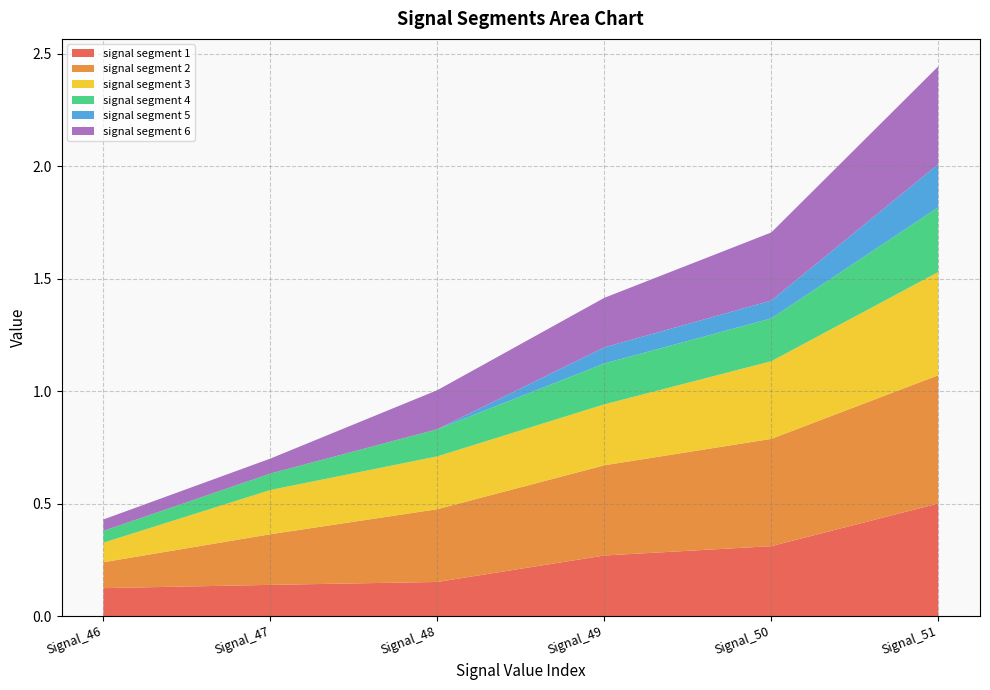

Reading left to right, list all the values displayed in this chart.

signal segment 1: 0.1	0.1	0.2	0.3	0.3	0.5
signal segment 2: 0.1	0.2	0.3	0.4	0.5	0.6
signal segment 3: 0.1	0.2	0.2	0.3	0.3	0.5
signal segment 4: 0.1	0.1	0.1	0.2	0.2	0.3
signal segment 5: 0.0	0.0	0.0	0.1	0.1	0.2
signal segment 6: 0.1	0.1	0.2	0.2	0.3	0.4